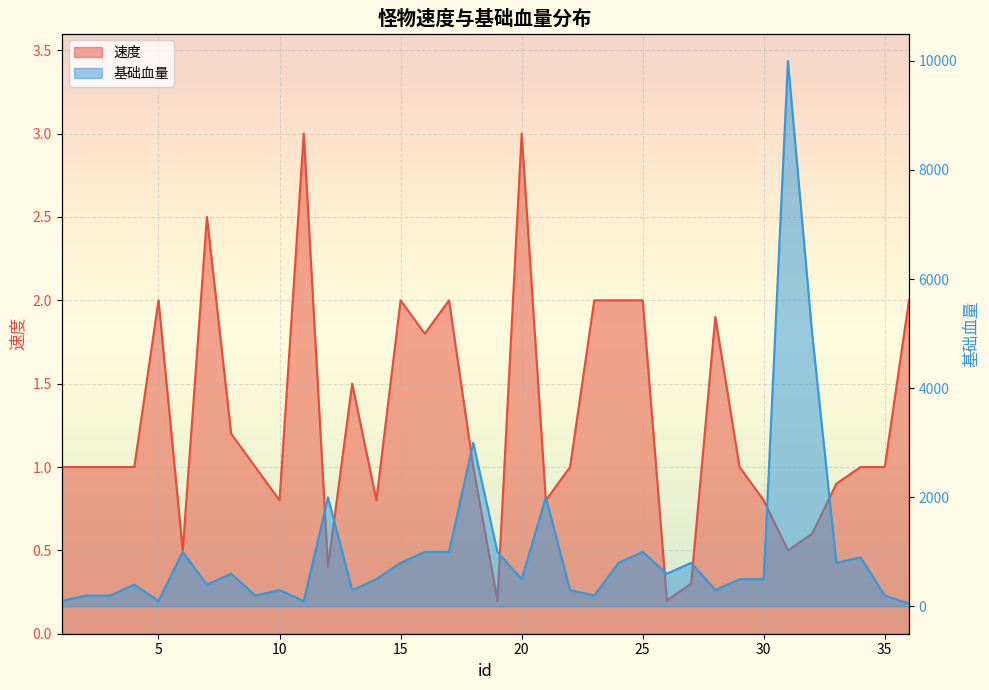

Reading left to right, extract all data points from this chart.

速度: 1=1.0	2=1.0	3=1.0	4=1.0	5=2.0	6=0.5	7=2.5	8=1.2	9=1.0	10=0.8	11=3.0	12=0.4	13=1.5	14=0.8	15=2.0	16=1.8	17=2.0	18=1.0	19=0.2	20=3.0	21=0.8	22=1.0	23=2.0	24=2.0	25=2.0	26=0.2	27=0.3	28=1.9	29=1.0	30=0.8	31=0.5	32=0.6	33=0.9	34=1.0	35=1.0	36=2.0
基础血量: 1=100.0	2=200.0	3=200.0	4=400.0	5=100.0	6=1000.0	7=400.0	8=600.0	9=200.0	10=300.0	11=100.0	12=2000.0	13=300.0	14=500.0	15=800.0	16=1000.0	17=1000.0	18=3000.0	19=1000.0	20=500.0	21=2000.0	22=300.0	23=200.0	24=800.0	25=1000.0	26=600.0	27=800.0	28=300.0	29=500.0	30=500.0	31=10000.0	32=5000.0	33=800.0	34=900.0	35=200.0	36=50.0